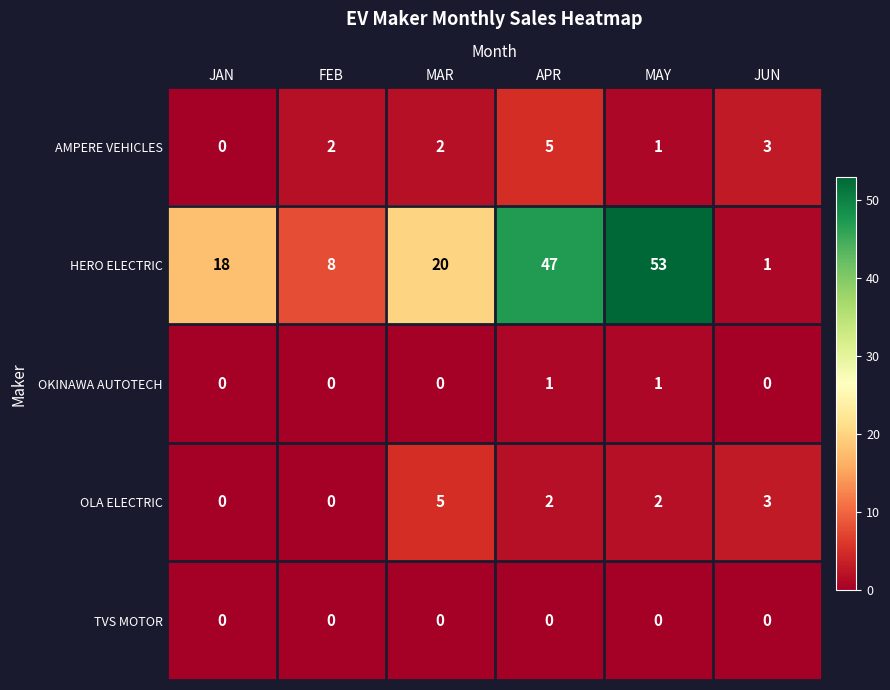

What is the difference between the maximum and second lowest values in the OLA ELECTRIC series?

5